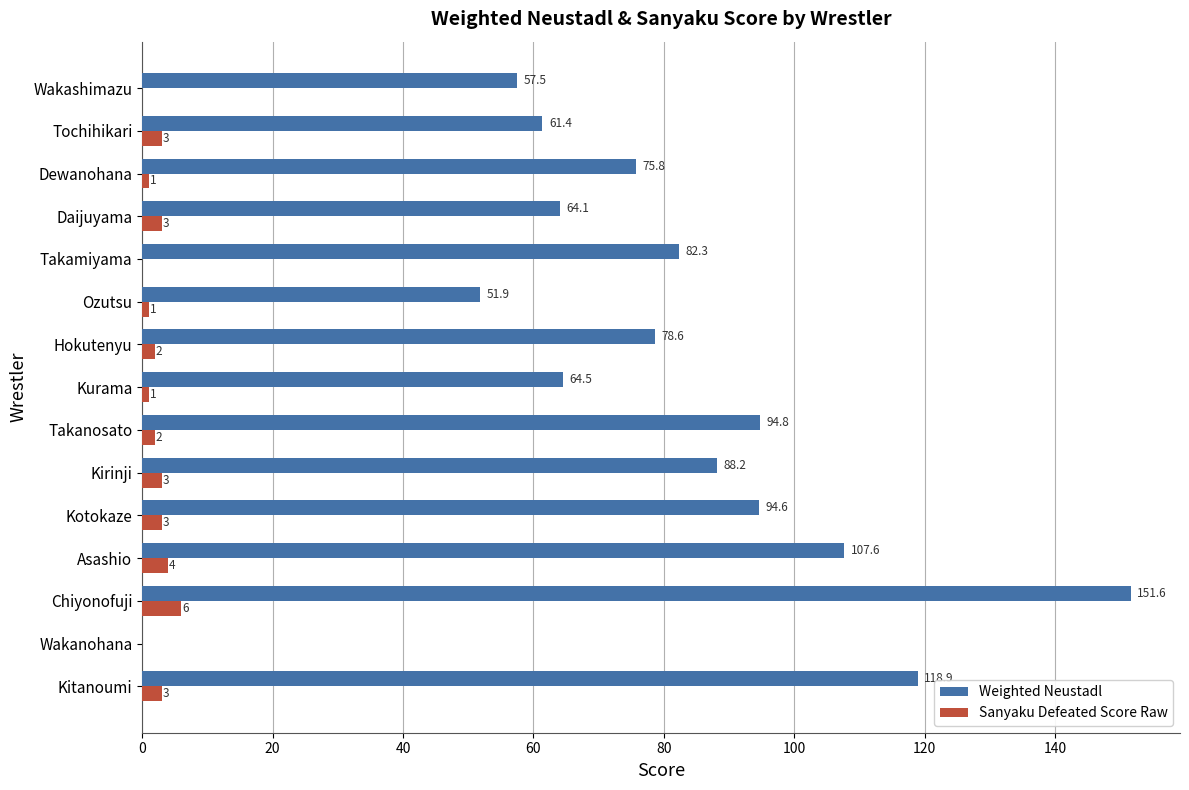

Which series has the largest total across all categories?

Weighted Neustadl